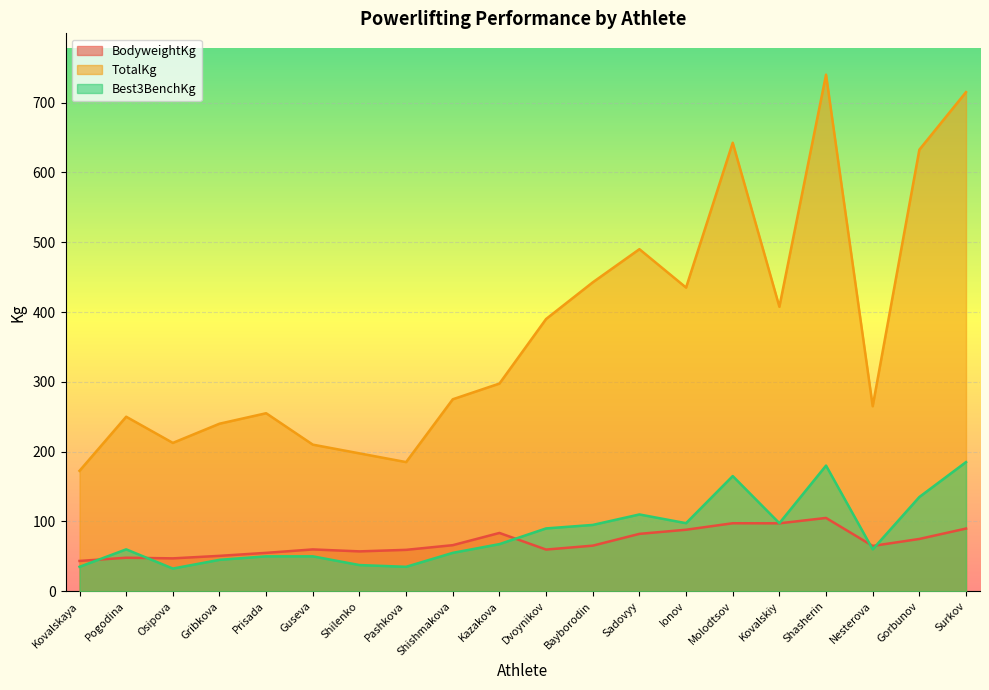

Which series has the widest spread of values?

TotalKg